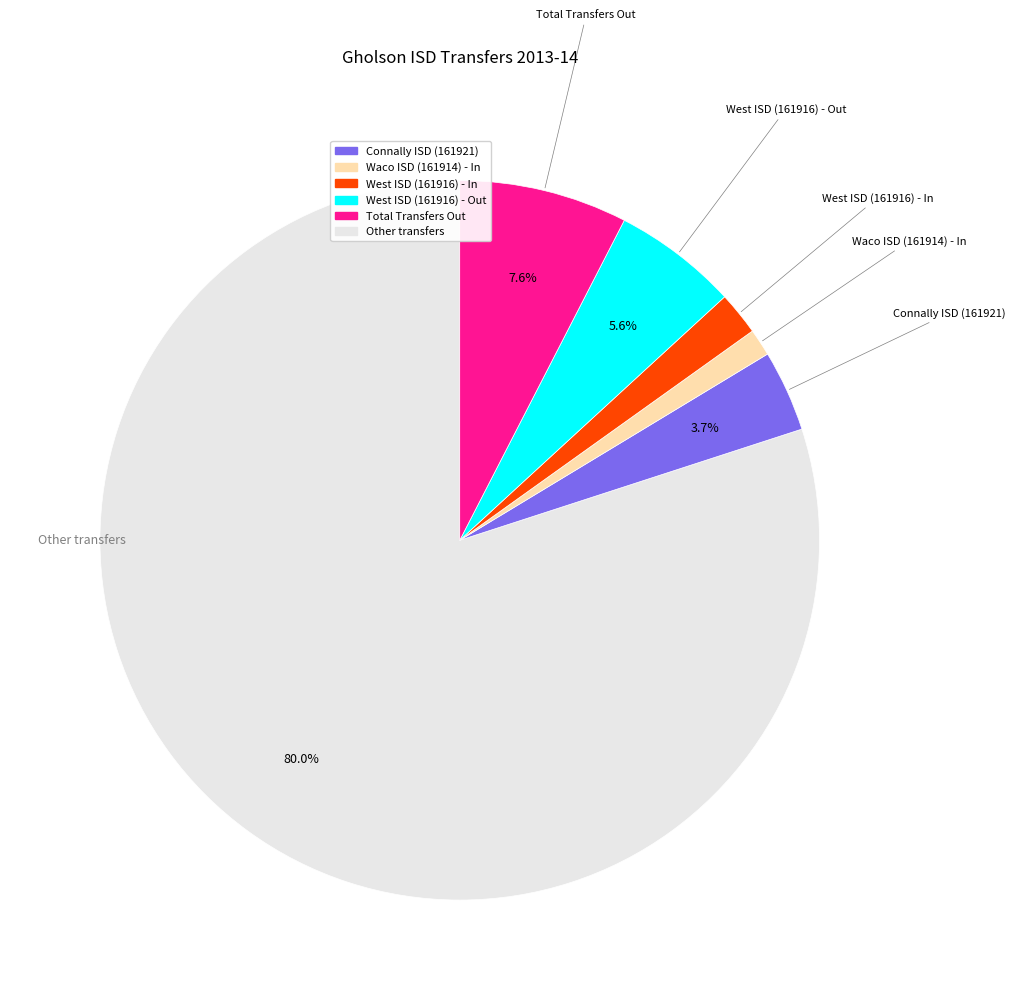

Is there a majority slice in this chart?

Yes